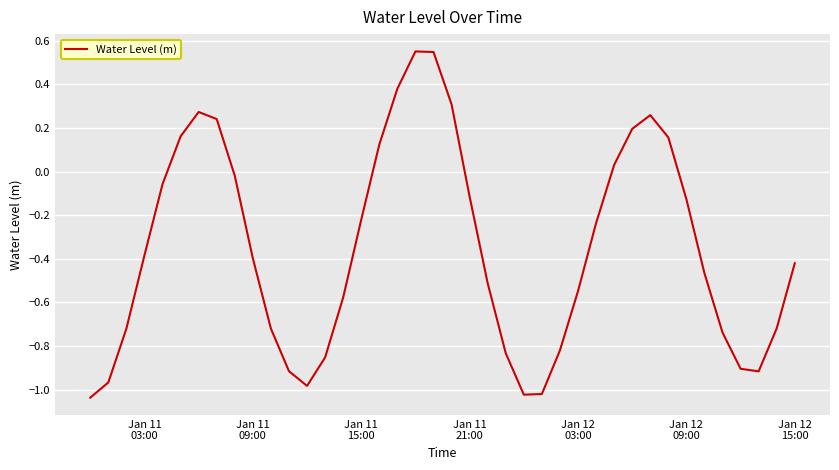

What is the difference between the maximum and minimum values?

1.6